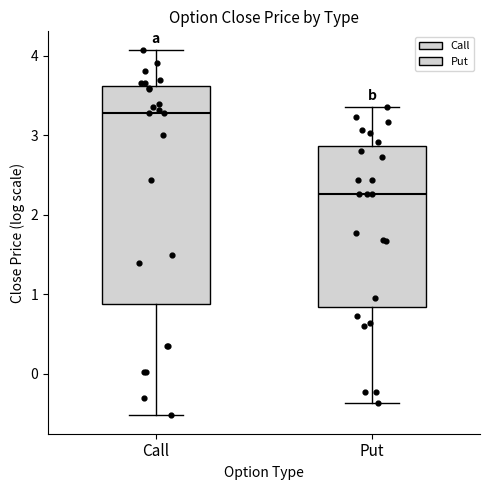

Reading left to right, read every box against the y-axis: the position of its median line, the range the box covers, and the ends of its whiskers. The values are not printed on the chart, so give them approximately, as read against the axis.

Call: median 3.3, box 0.9 to 3.6, whiskers -0.5 to 4.1
Put: median 2.3, box 0.8 to 2.9, whiskers -0.4 to 3.4